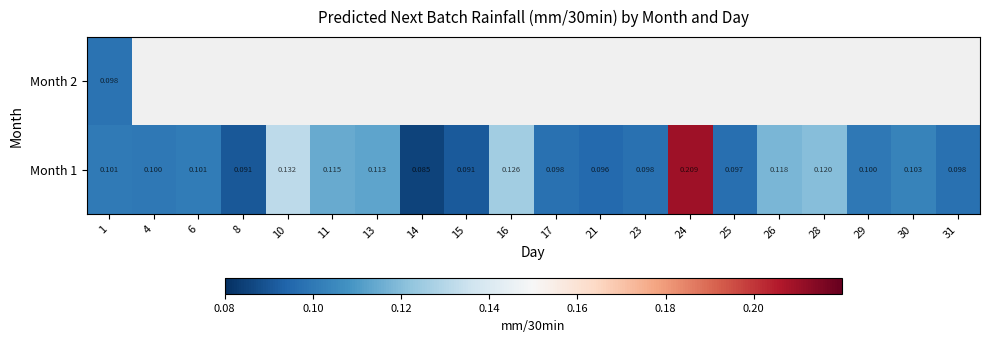

Between 11 and 17, which series saw the biggest shift?

Month 1